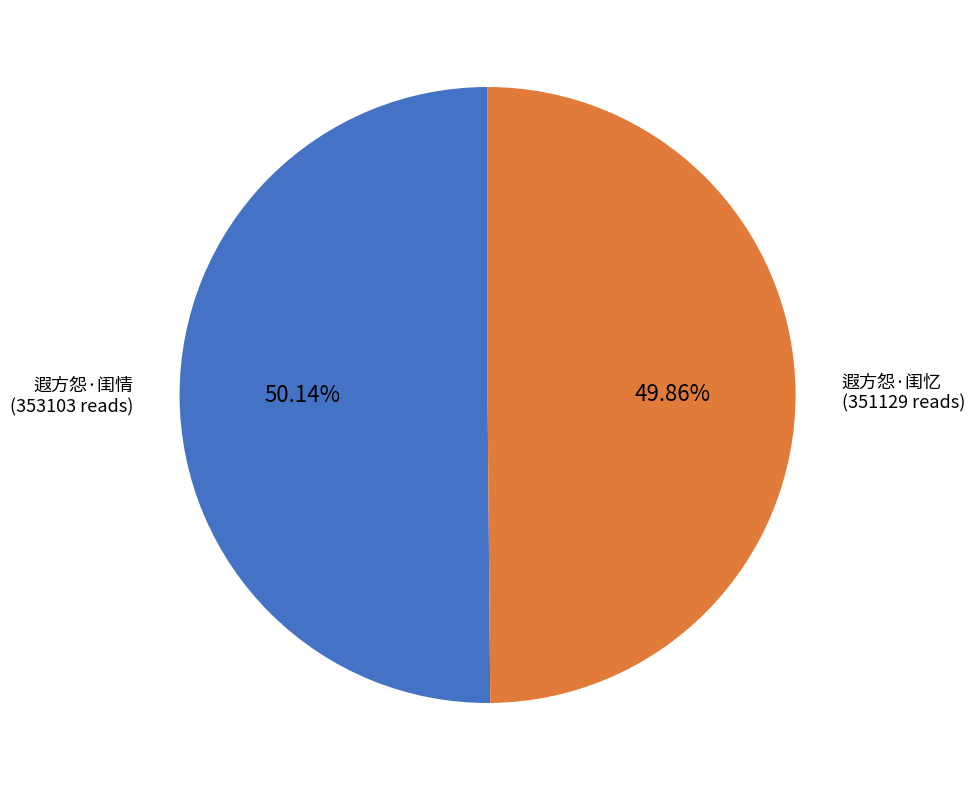

Is there any slice that represents more than half of the pie?

Yes